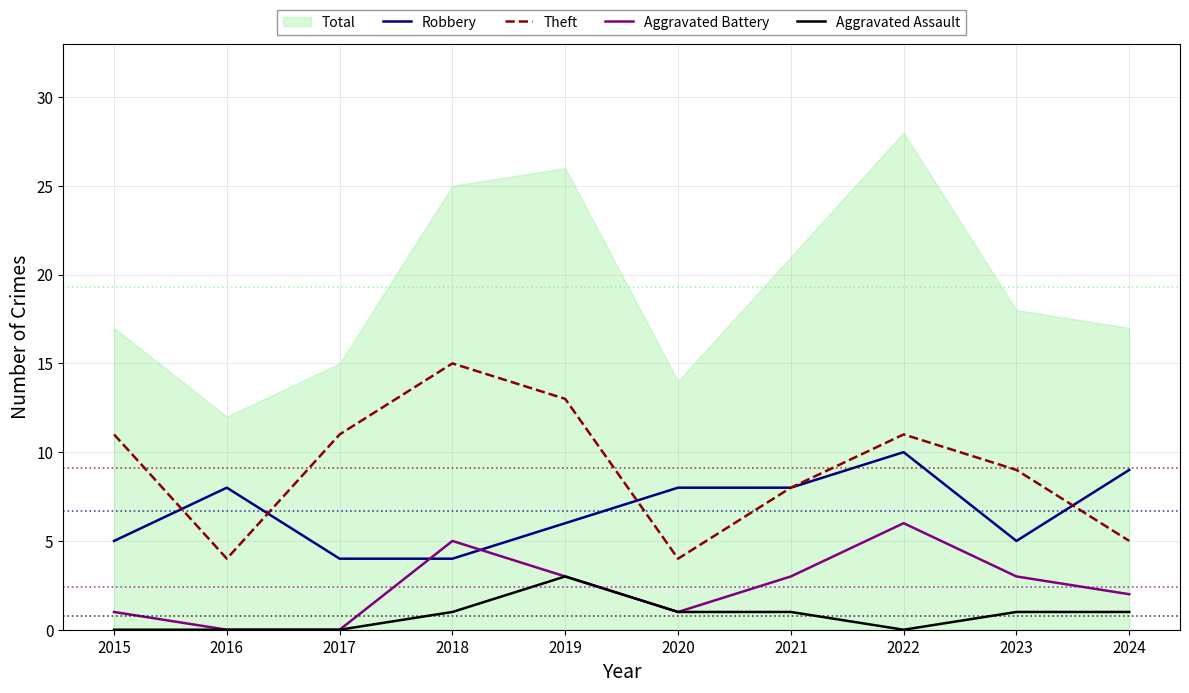

Which series changed the most between 2015 and 2019?

Aggravated Assault